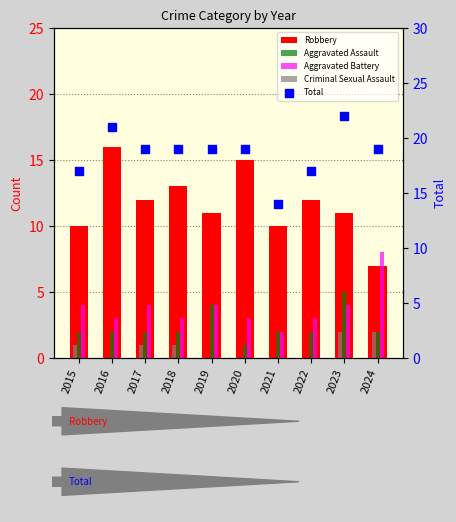

What are all the series names shown in the legend?

Robbery, Aggravated Assault, Aggravated Battery, Criminal Sexual Assault, Total